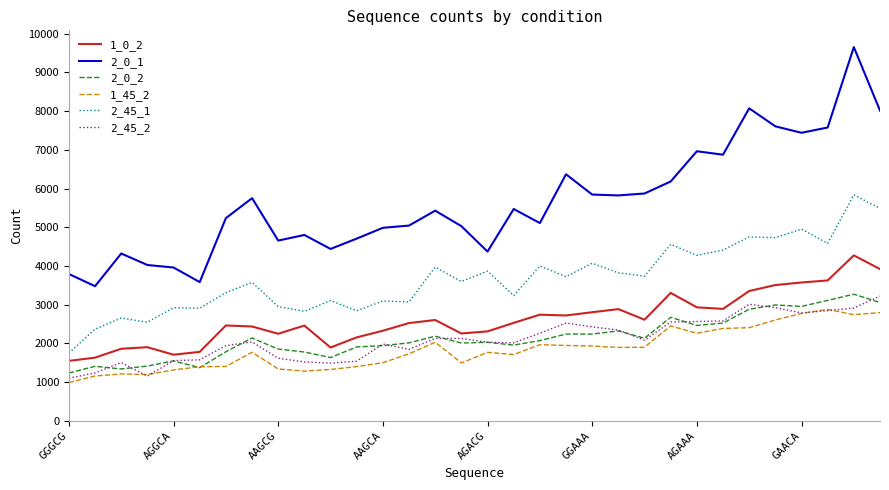

Which series has the widest spread of values?

2_0_1